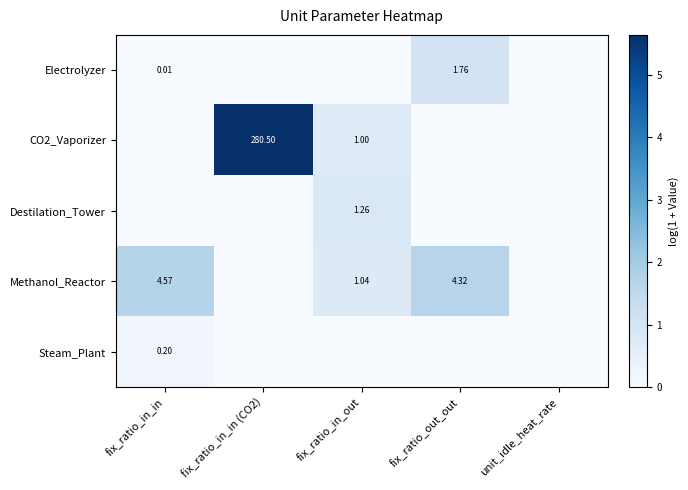

Rank the categories by Methanol_Reactor value from highest to lowest.

fix_ratio_in_in, fix_ratio_out_out, fix_ratio_in_out, fix_ratio_in_in (CO2), unit_idle_heat_rate